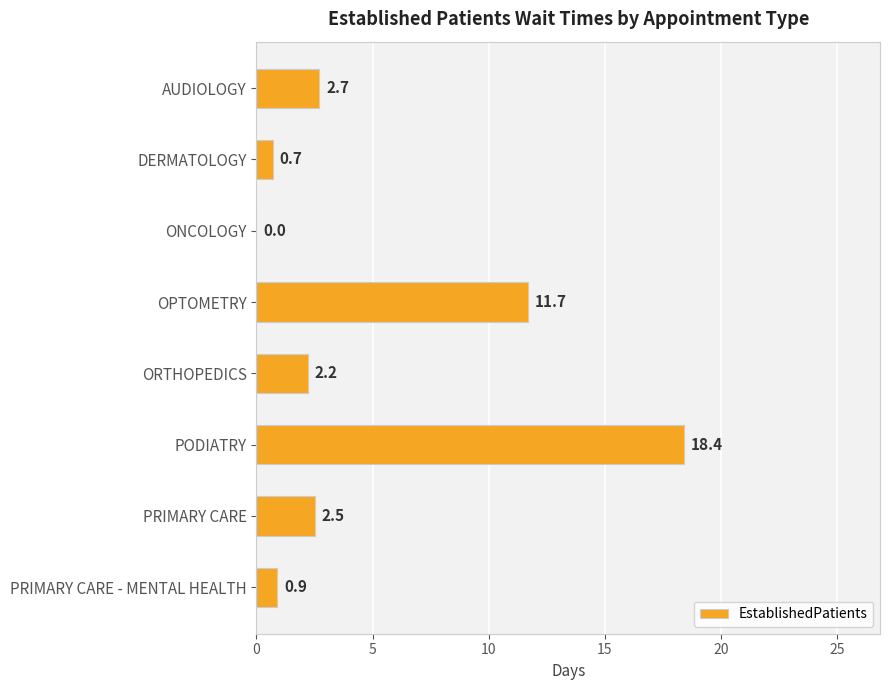

Which has a higher value, PODIATRY or ORTHOPEDICS?

PODIATRY